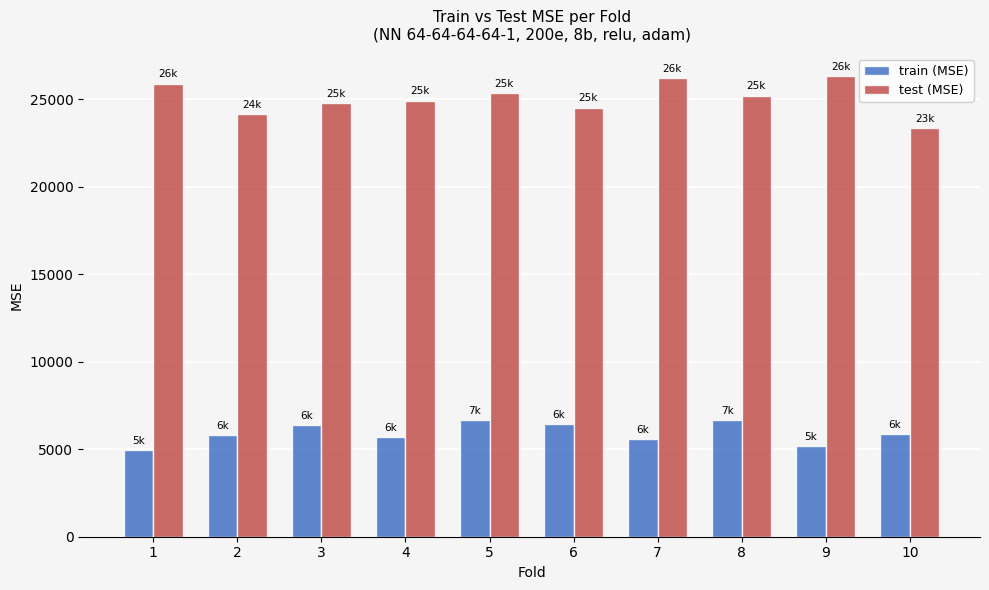

Rank the series at 3 from lowest to highest value.

train (MSE), test (MSE)